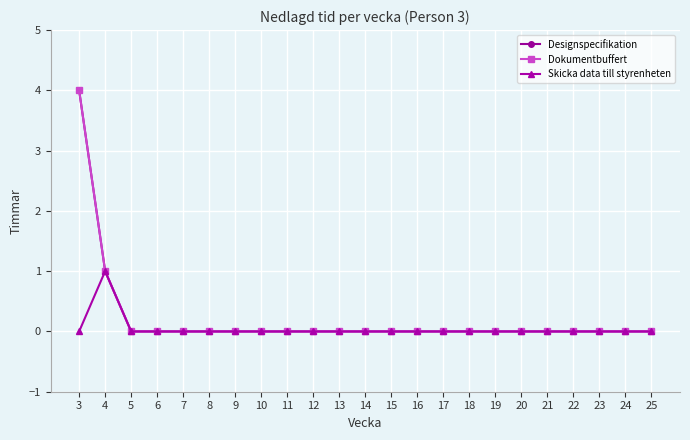

Does the chart display data point markers on the line(s)?

Yes